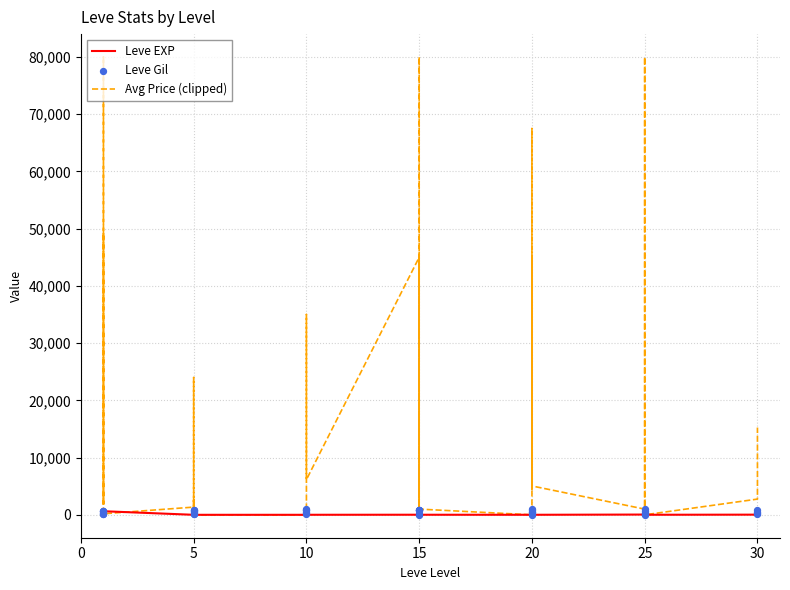

Which series reaches the maximum Y coordinate?

Avg Price (clipped)